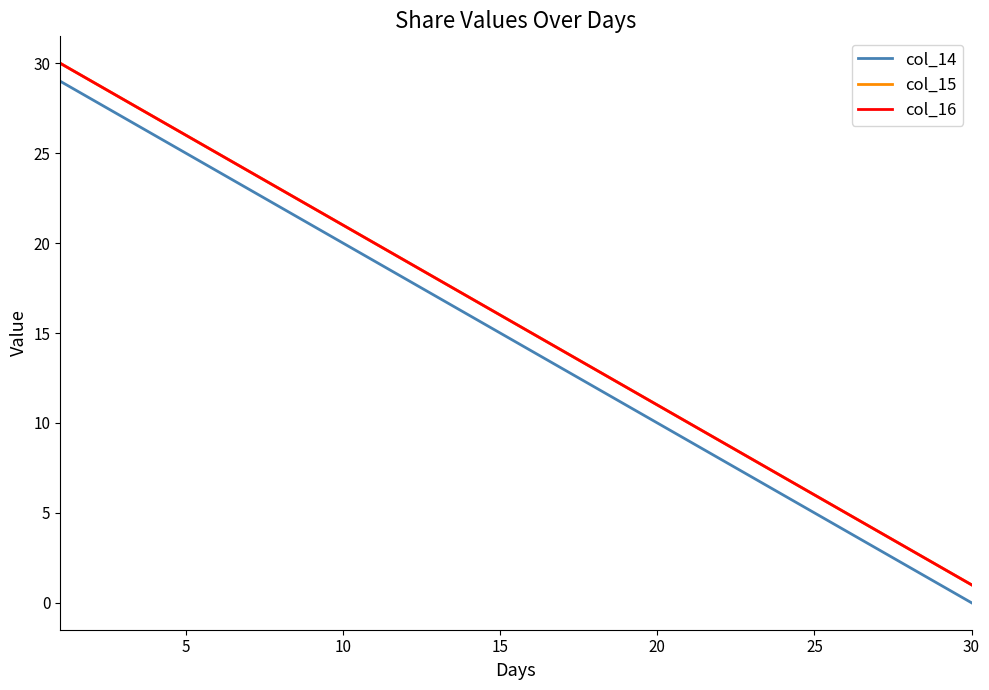

Which series has the largest range (max minus min)?

col_14